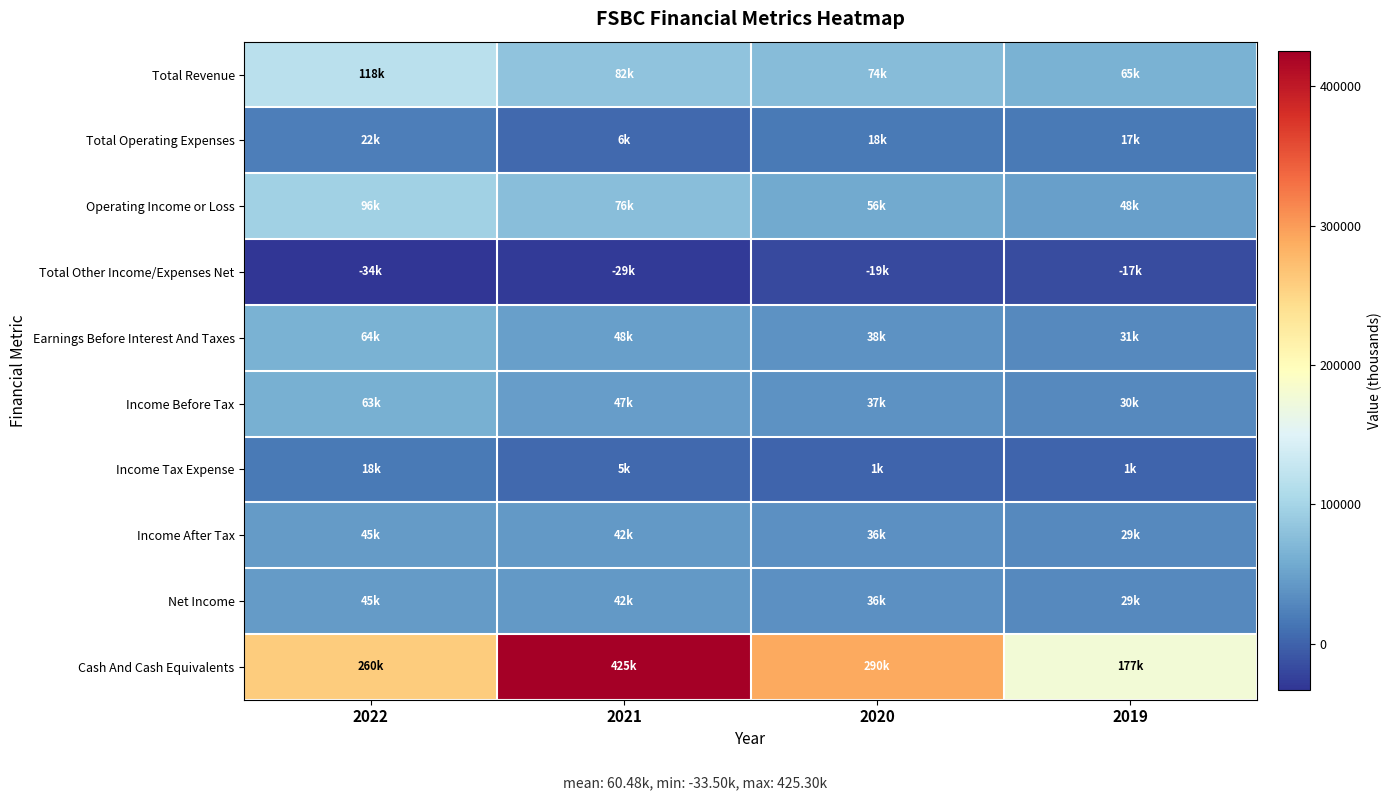

At 2022, list the series in order from smallest to largest.

Total Other Income/Expenses Net, Income Tax Expense, Total Operating Expenses, Income After Tax, Net Income, Income Before Tax, Earnings Before Interest And Taxes, Operating Income or Loss, Total Revenue, Cash And Cash Equivalents